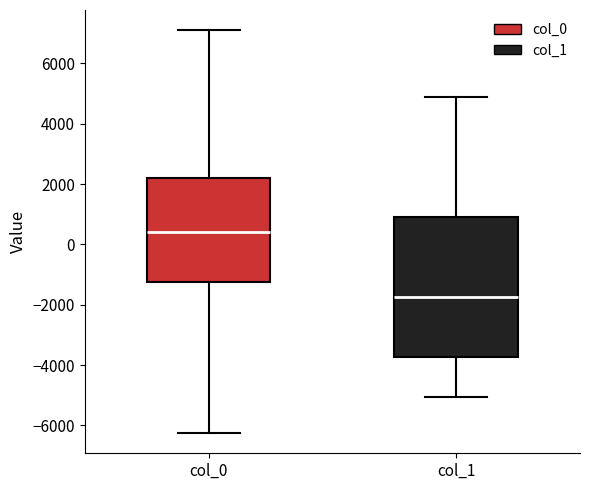

Which box's median line is the highest?

col_0